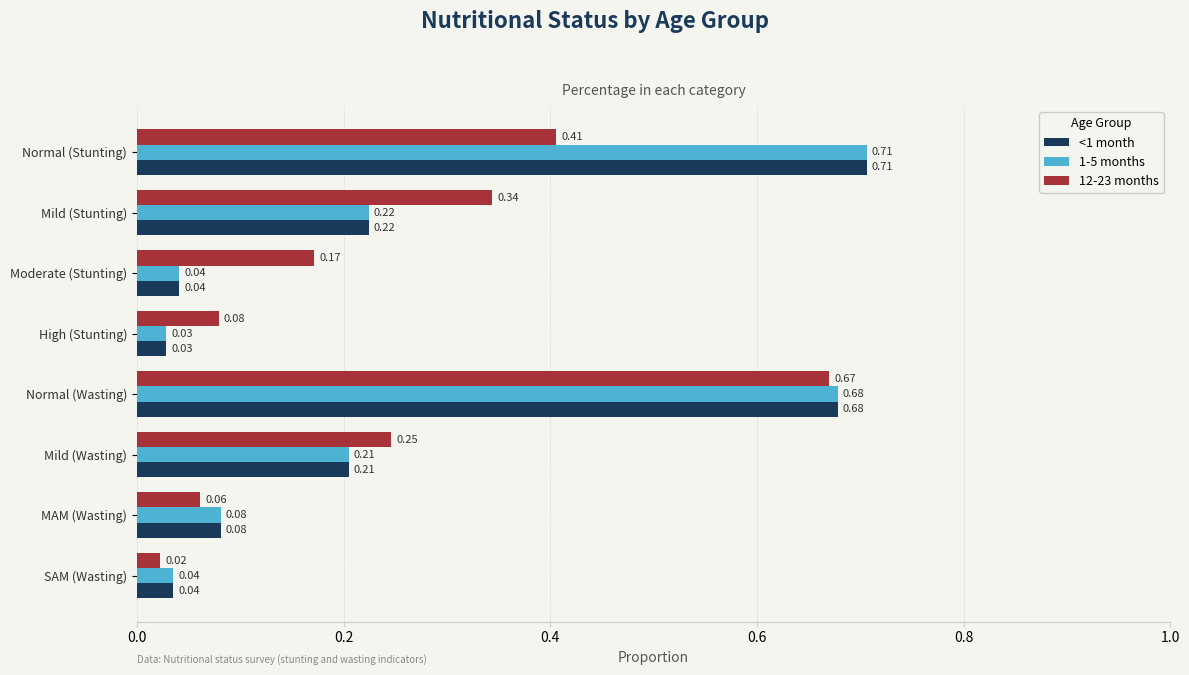

What is the difference between the second highest and second lowest values in the <1 month series?

0.6